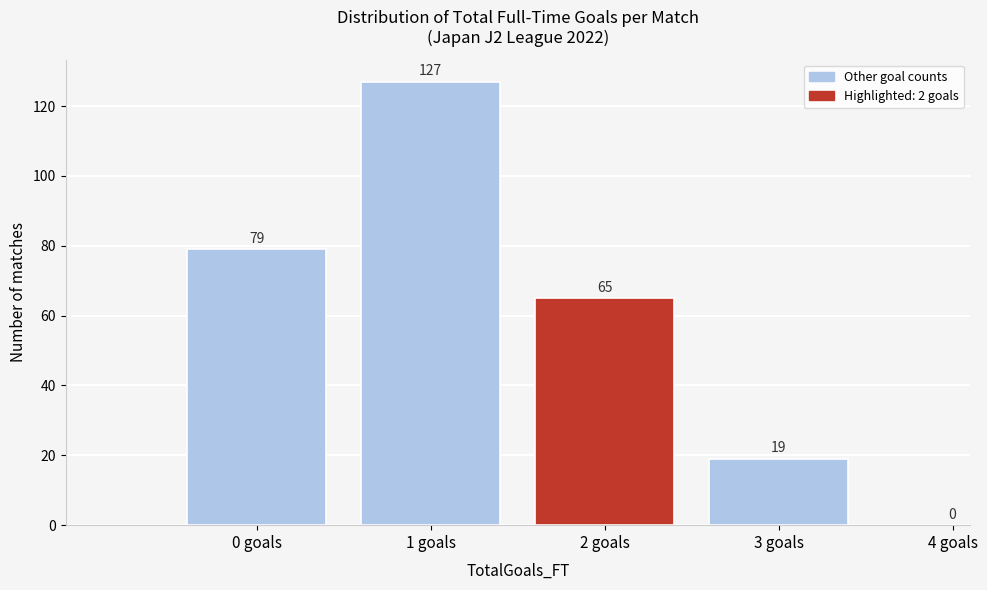

Reading left to right, transcribe all the data shown in this chart.

0 goals=79	1 goals=127	2 goals=65	3 goals=19	4 goals=0